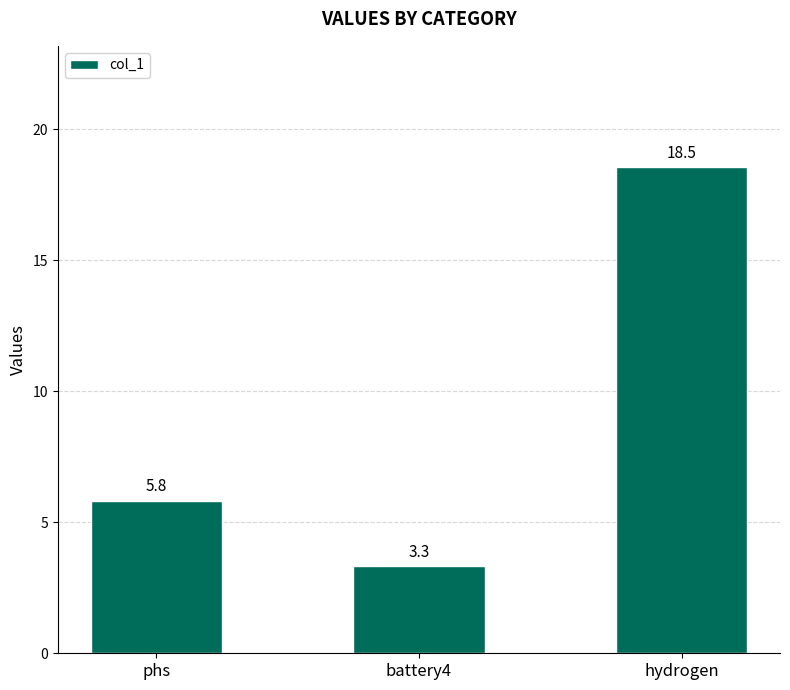

What value does the data have at hydrogen?

18.5